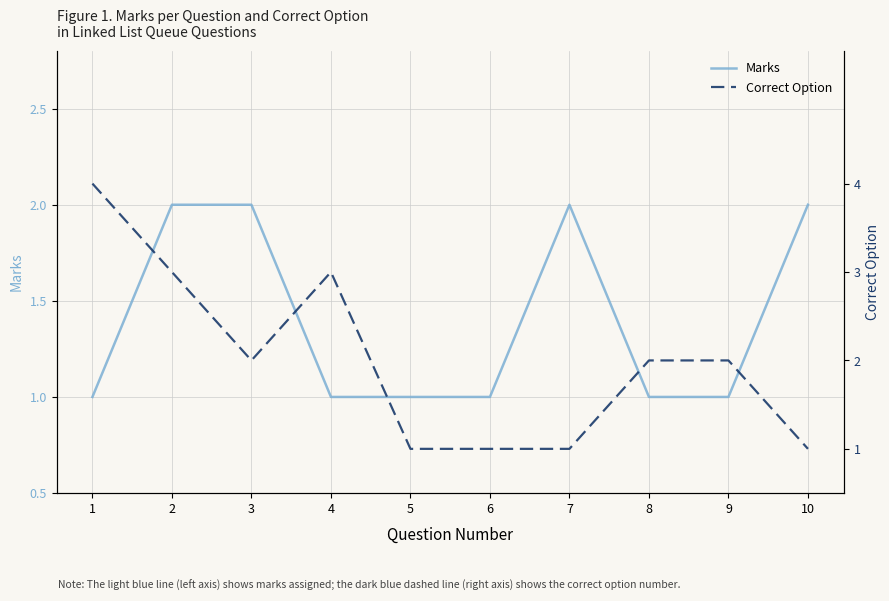

At which category is the sum across all series the highest?

1